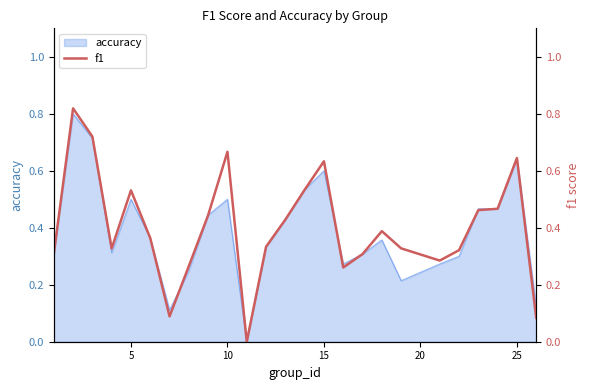

How many interior local valleys (lower than both neighbors) does the data have?

5